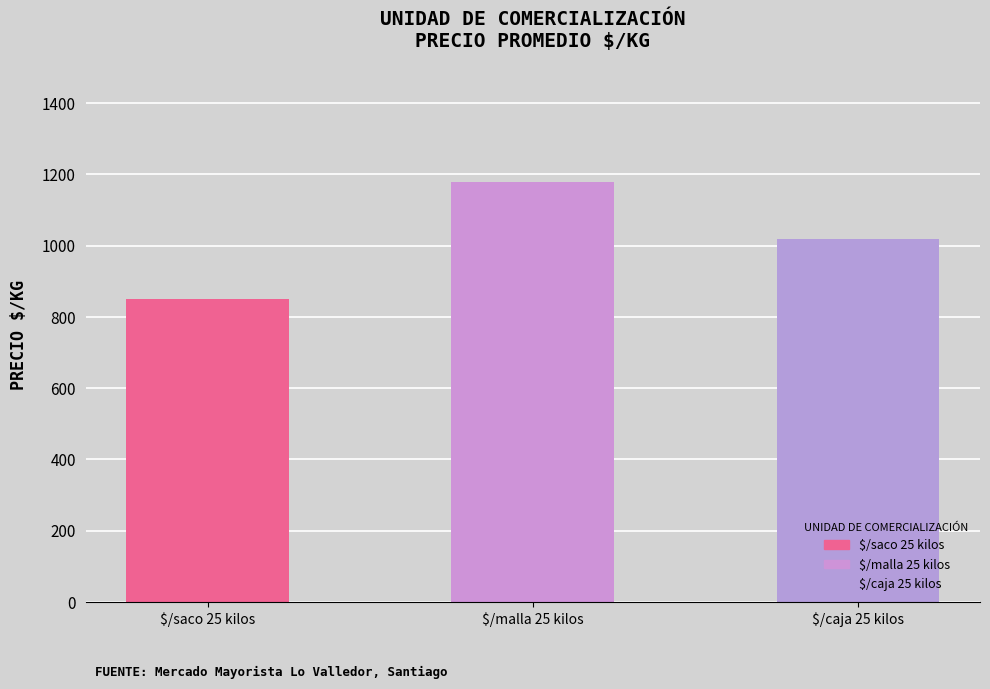

Rank the categories by value from lowest to highest.

$/saco 25 kilos, $/caja 25 kilos, $/malla 25 kilos